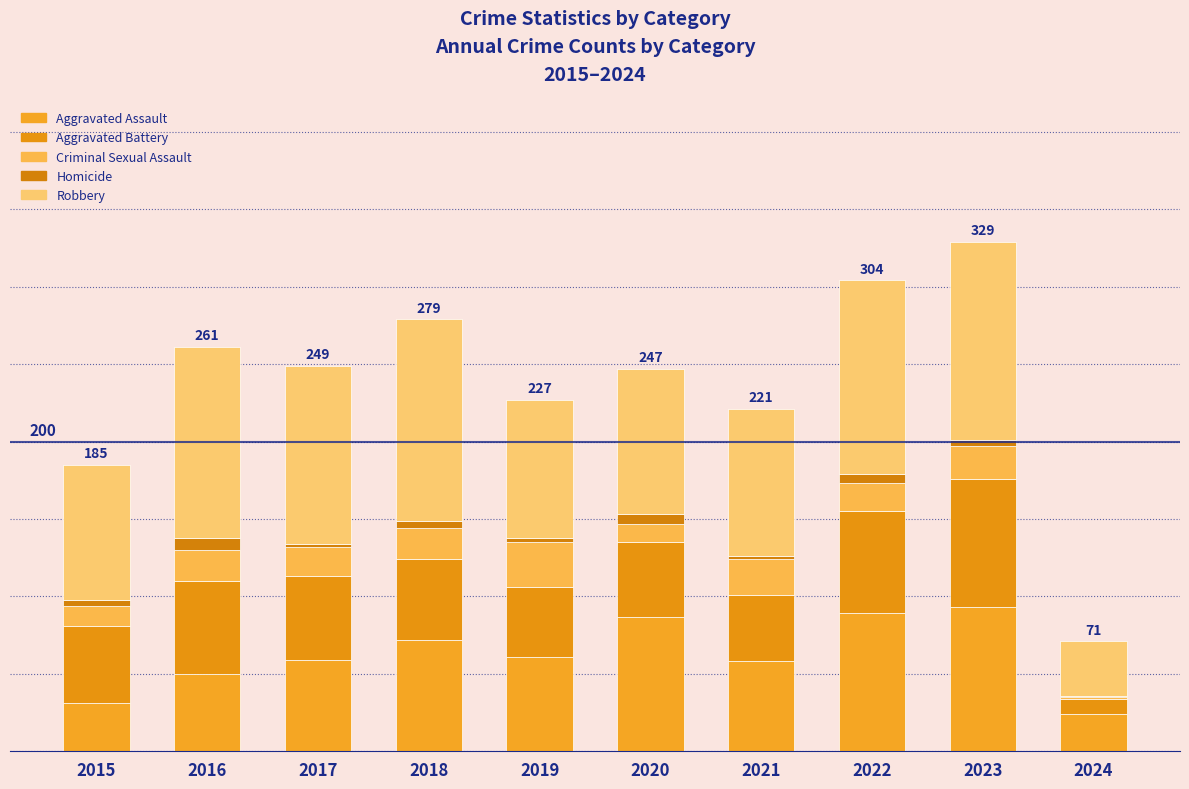

Are the bars horizontal?

No